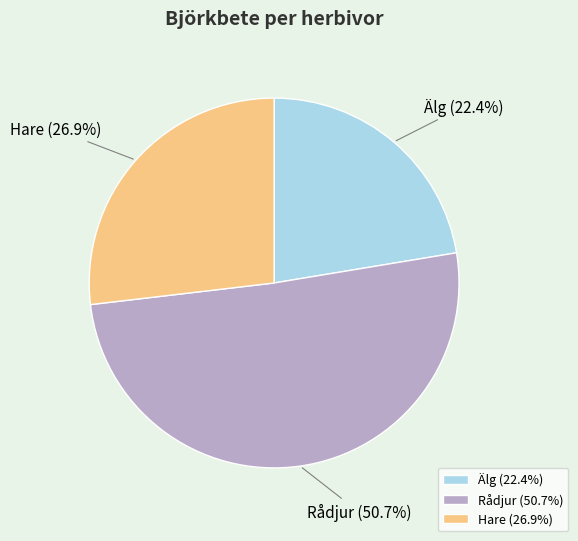

Combined, do Älg and Rådjur account for over 50%?

Yes